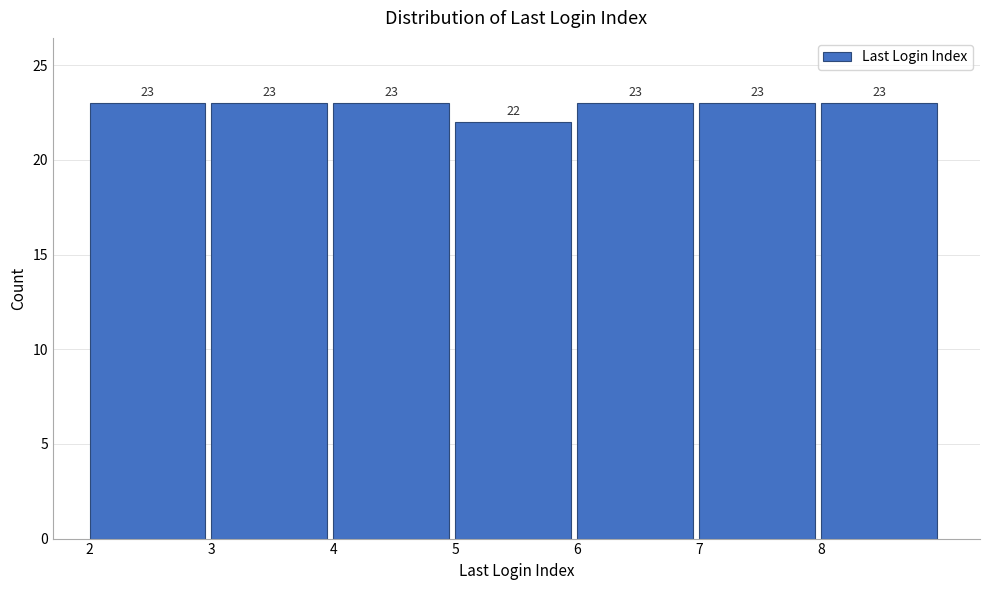

Reading left to right, list every bar in this chart as the range it spans on the x-axis followed by its height.

2 to 3: 23
3 to 4: 23
4 to 5: 23
5 to 6: 22
6 to 7: 23
7 to 8: 23
8 to 9: 23